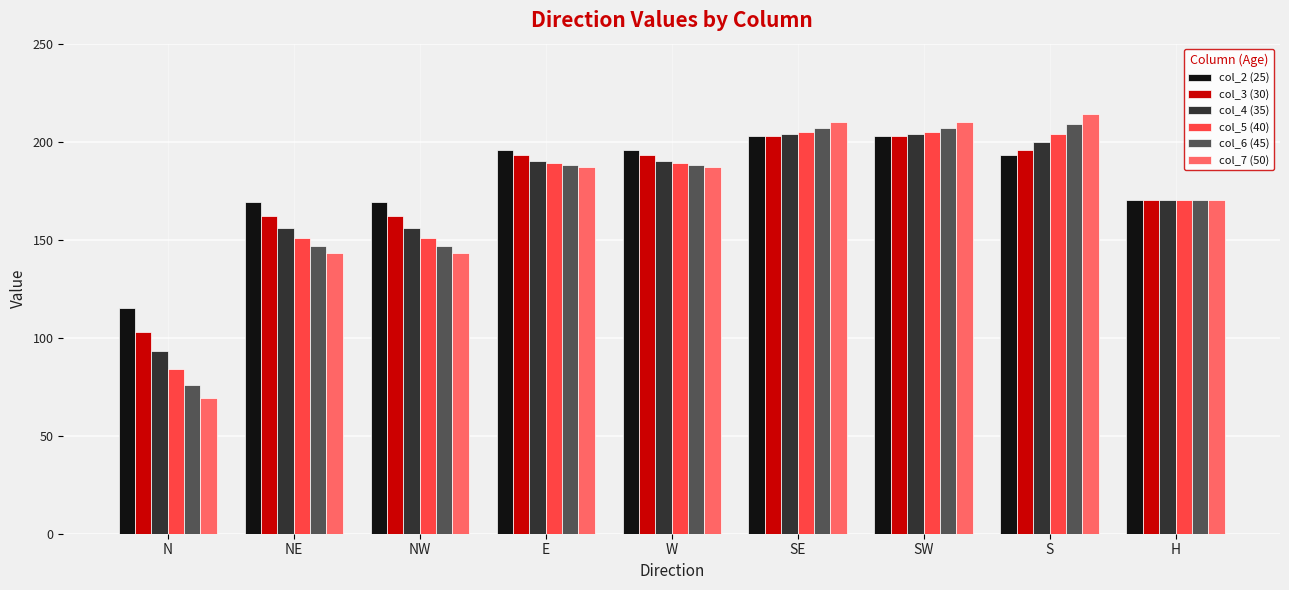

Count the number of categories in the chart.

9